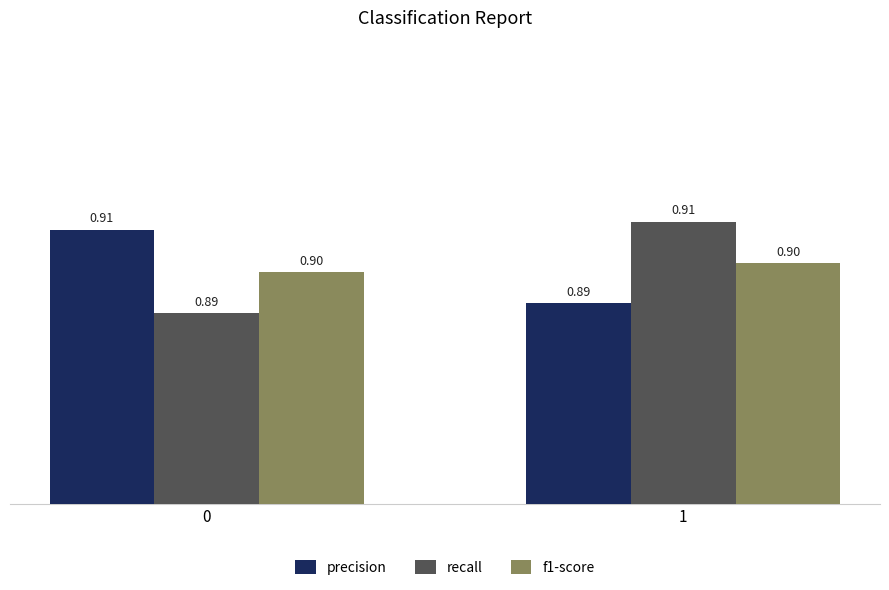

Reading left to right, extract all data points from this chart.

precision: 0=0.9	1=0.9
recall: 0=0.9	1=0.9
f1-score: 0=0.9	1=0.9